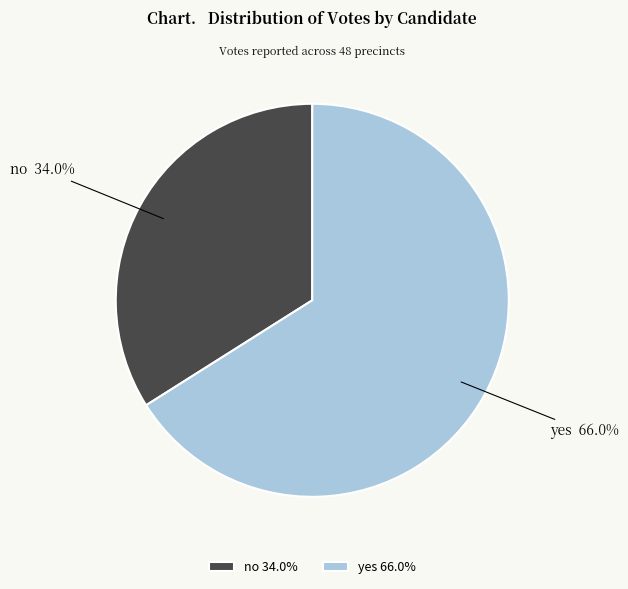

To the nearest percent, what percentage of the pie is no?

34%